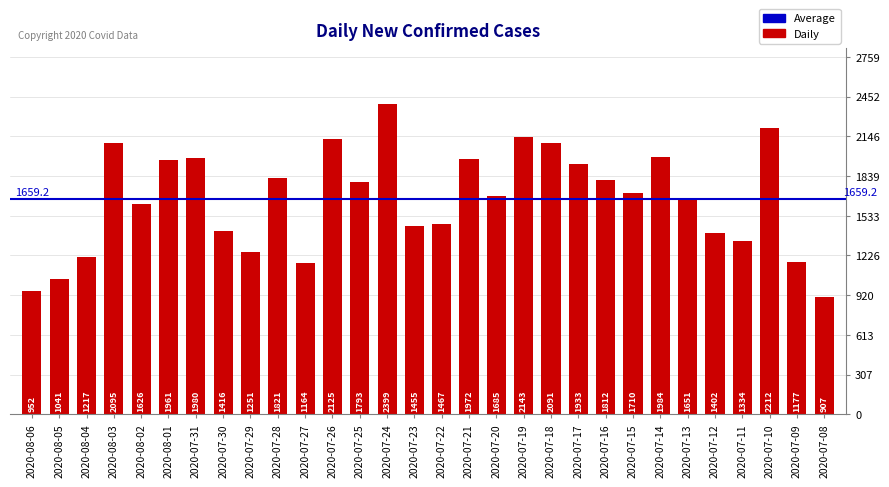

Which has a higher value, 2020-07-19 or 2020-07-27?

2020-07-19